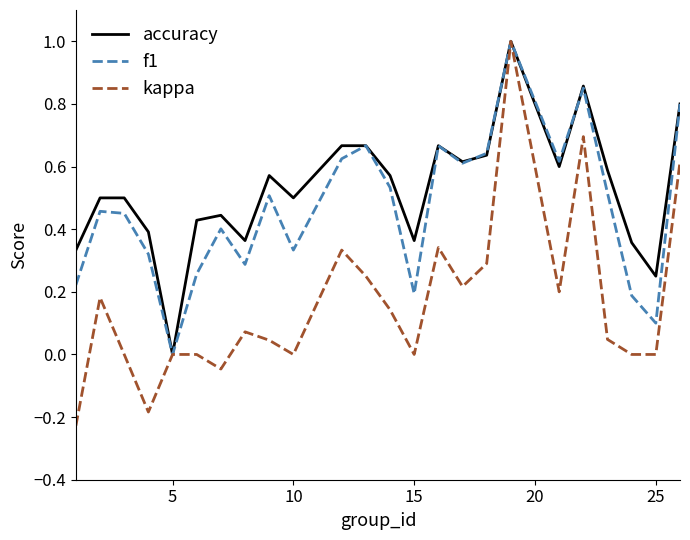

Which series has the largest range (max minus min)?

kappa